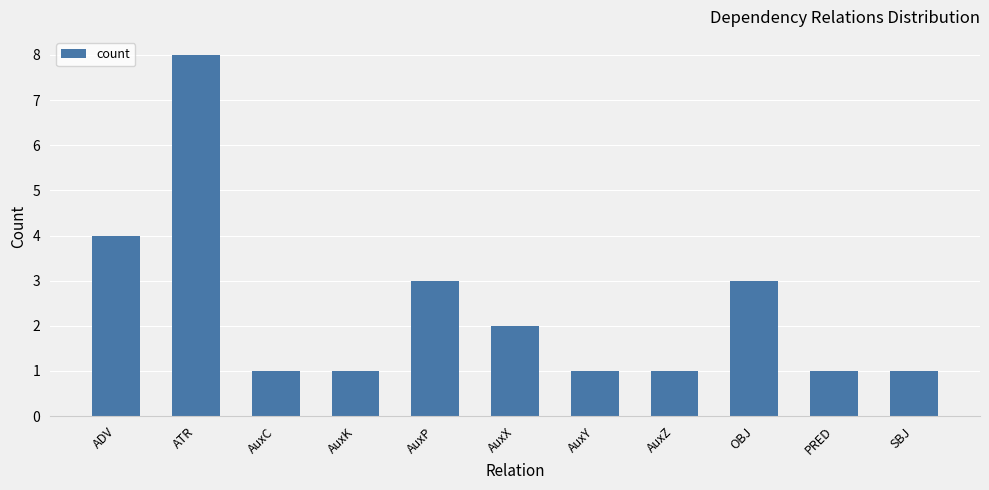

What is the change in value from ADV to SBJ?

-3